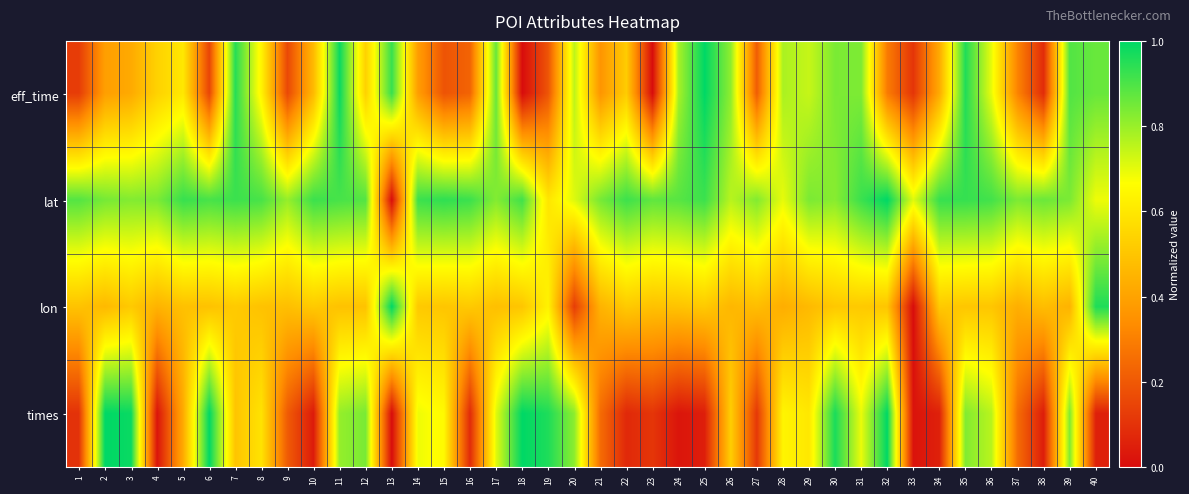

Between 13 and 20, which is larger?

13